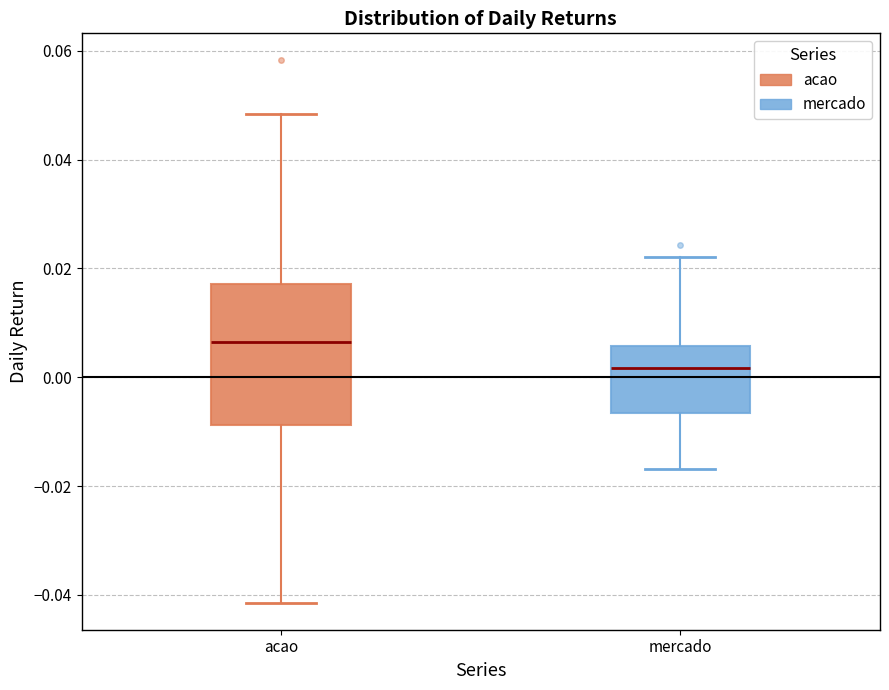

Where is the upper edge of the box for acao on the y-axis? The values are not printed on the chart, so give them approximately, as read against the axis.

0.018